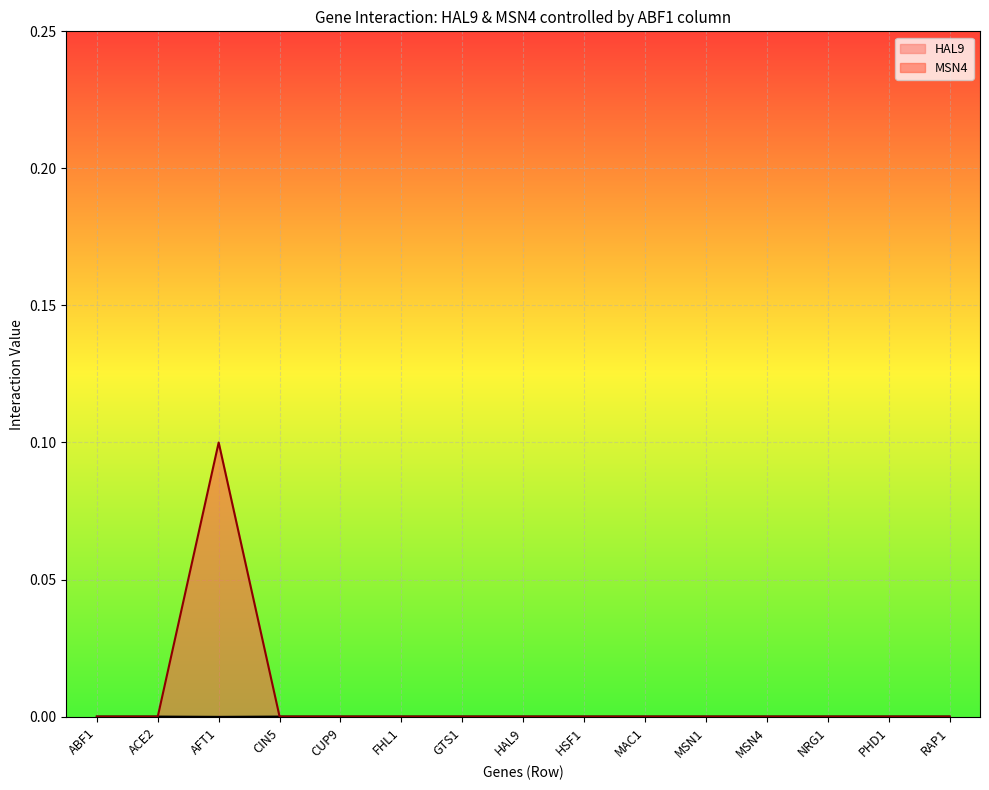

How many data points in MSN4 are above 0?

1